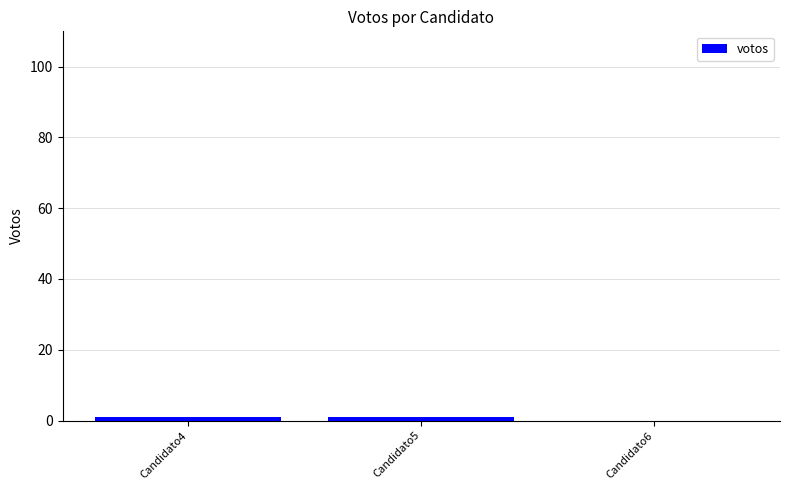

Reading left to right, what are all the values shown in this chart?

1	1	0